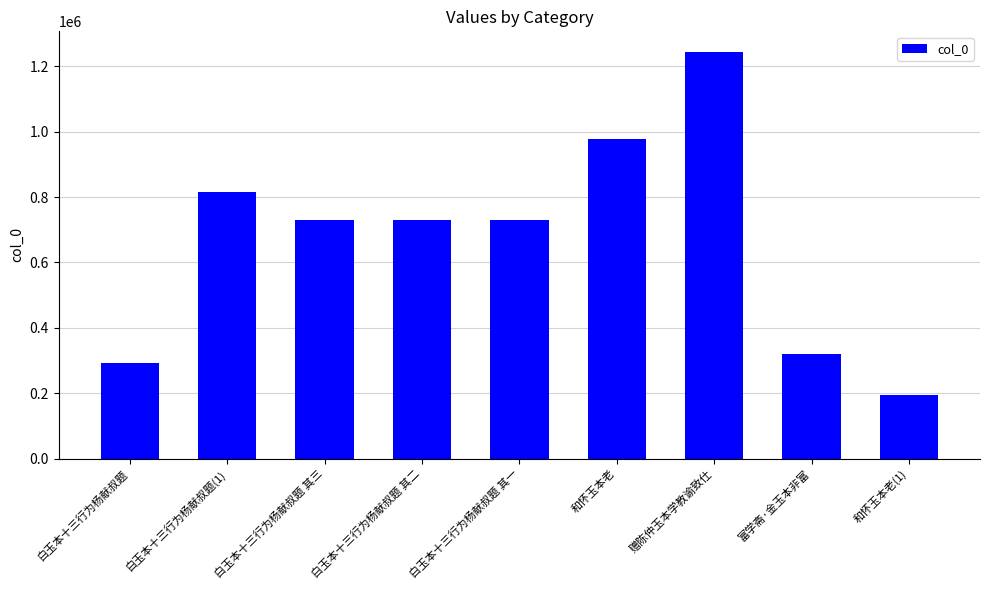

What is the difference between the maximum and minimum values?

1051101